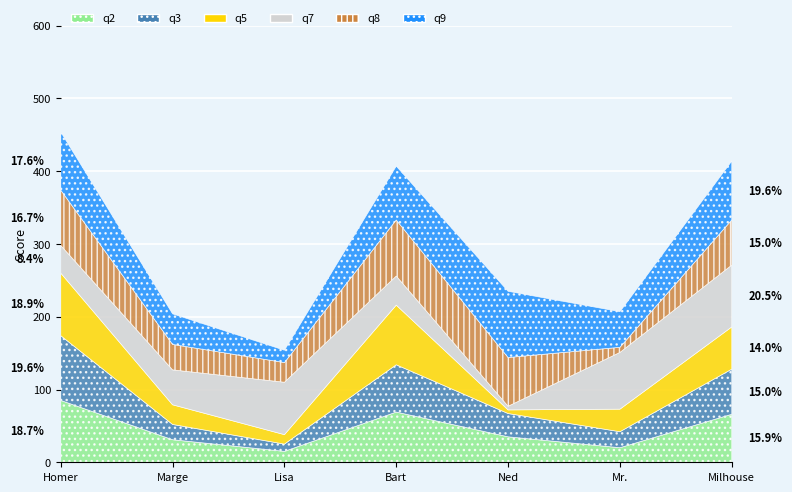

What is the difference between the second highest and second lowest values in the q2 series?

49